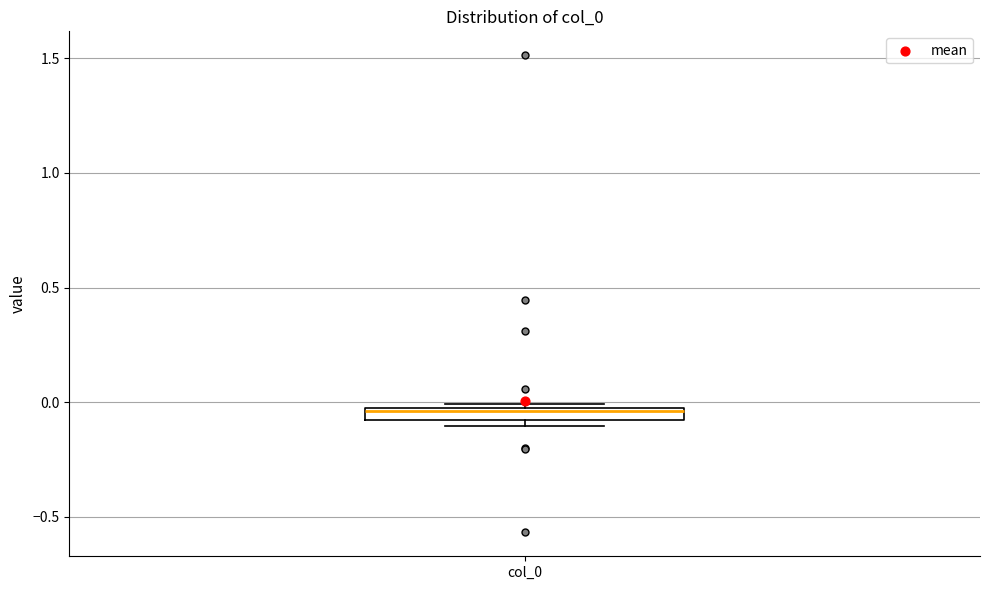

Where is the upper edge of the box for col_0 on the y-axis? The values are not printed on the chart, so give them approximately, as read against the axis.

0.00